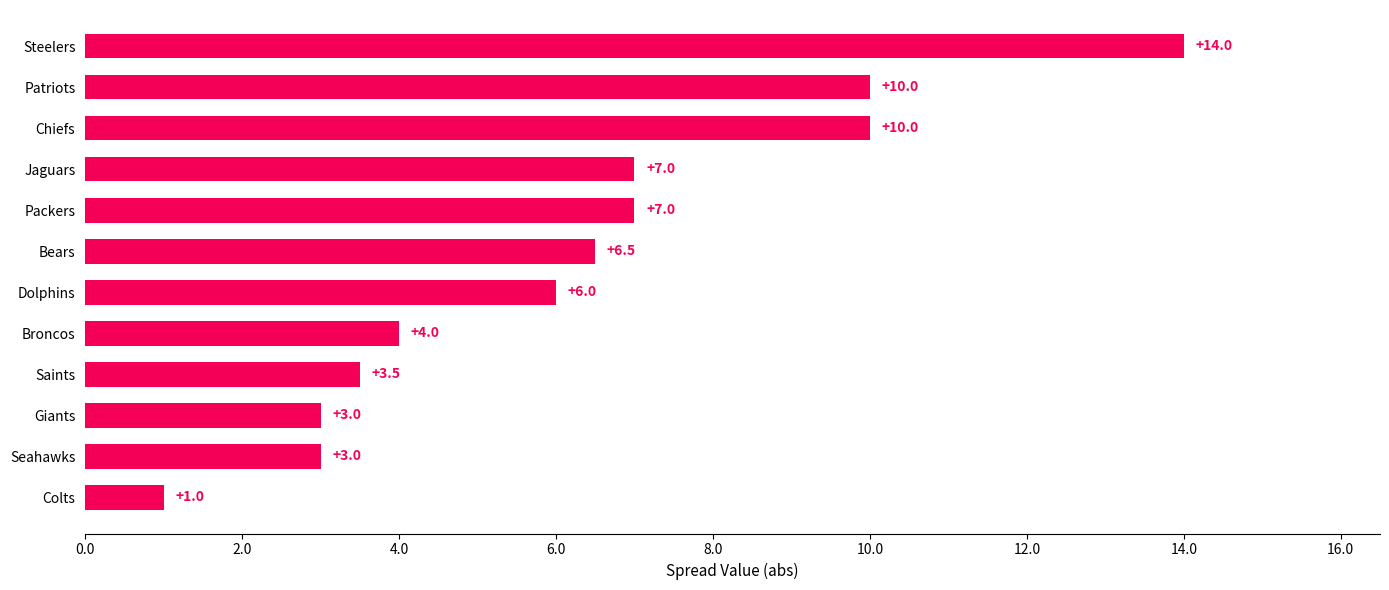

What is the ratio of the value at Dolphins to the value at Saints?

1.7